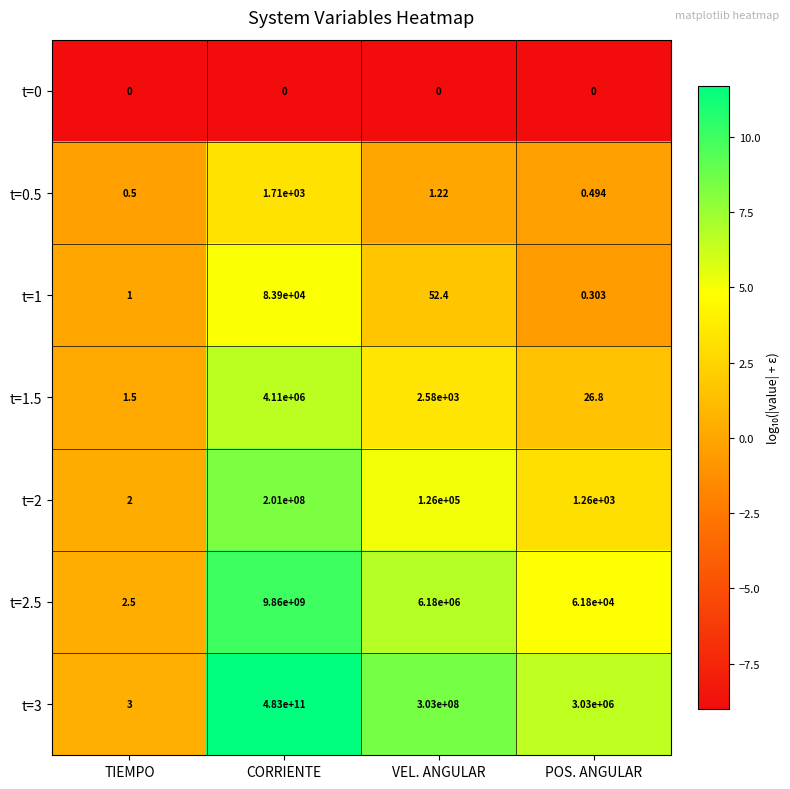

At which label does t=1.5 reach its peak?

CORRIENTE